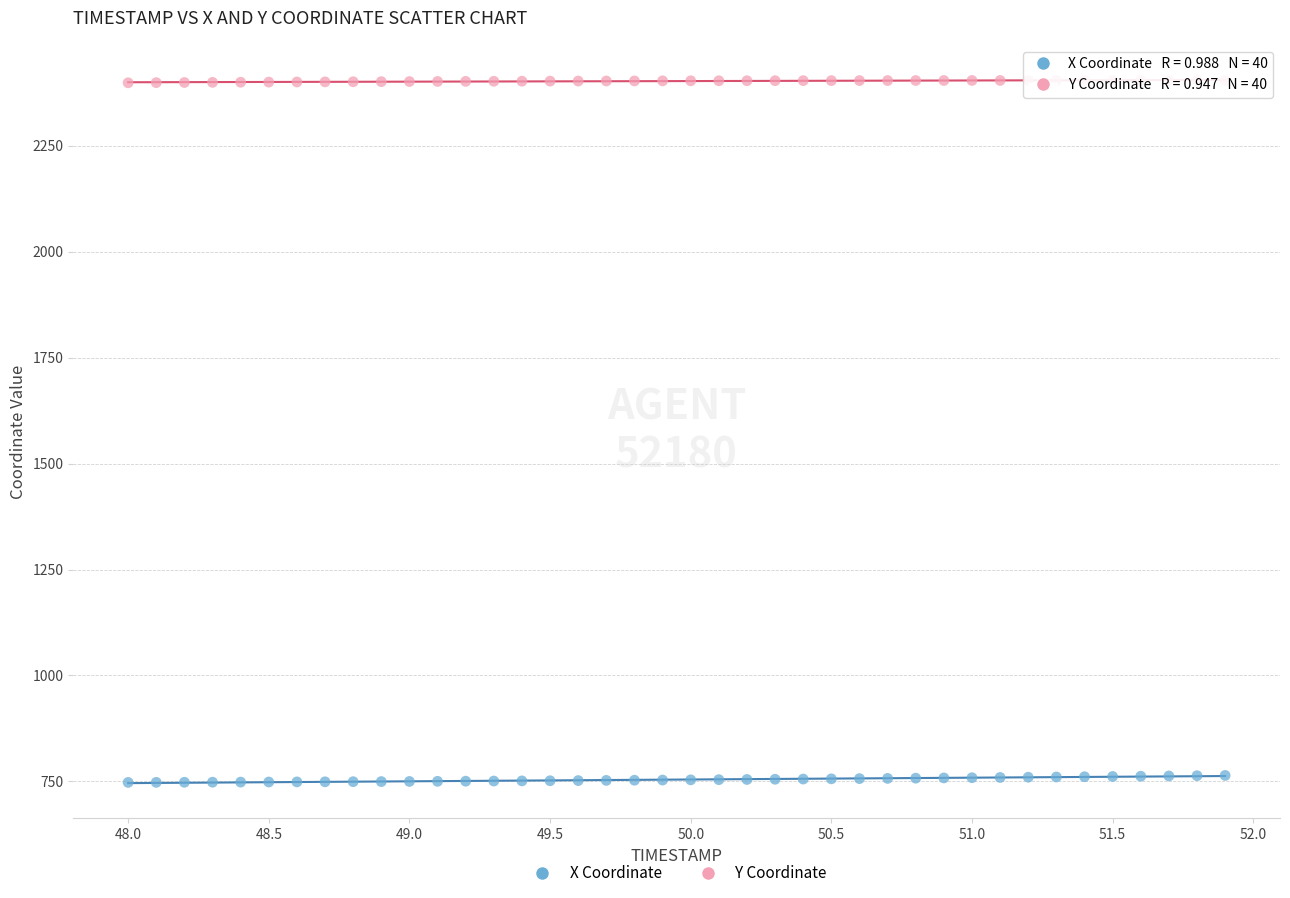

Which series reaches the minimum Y coordinate?

X Coordinate